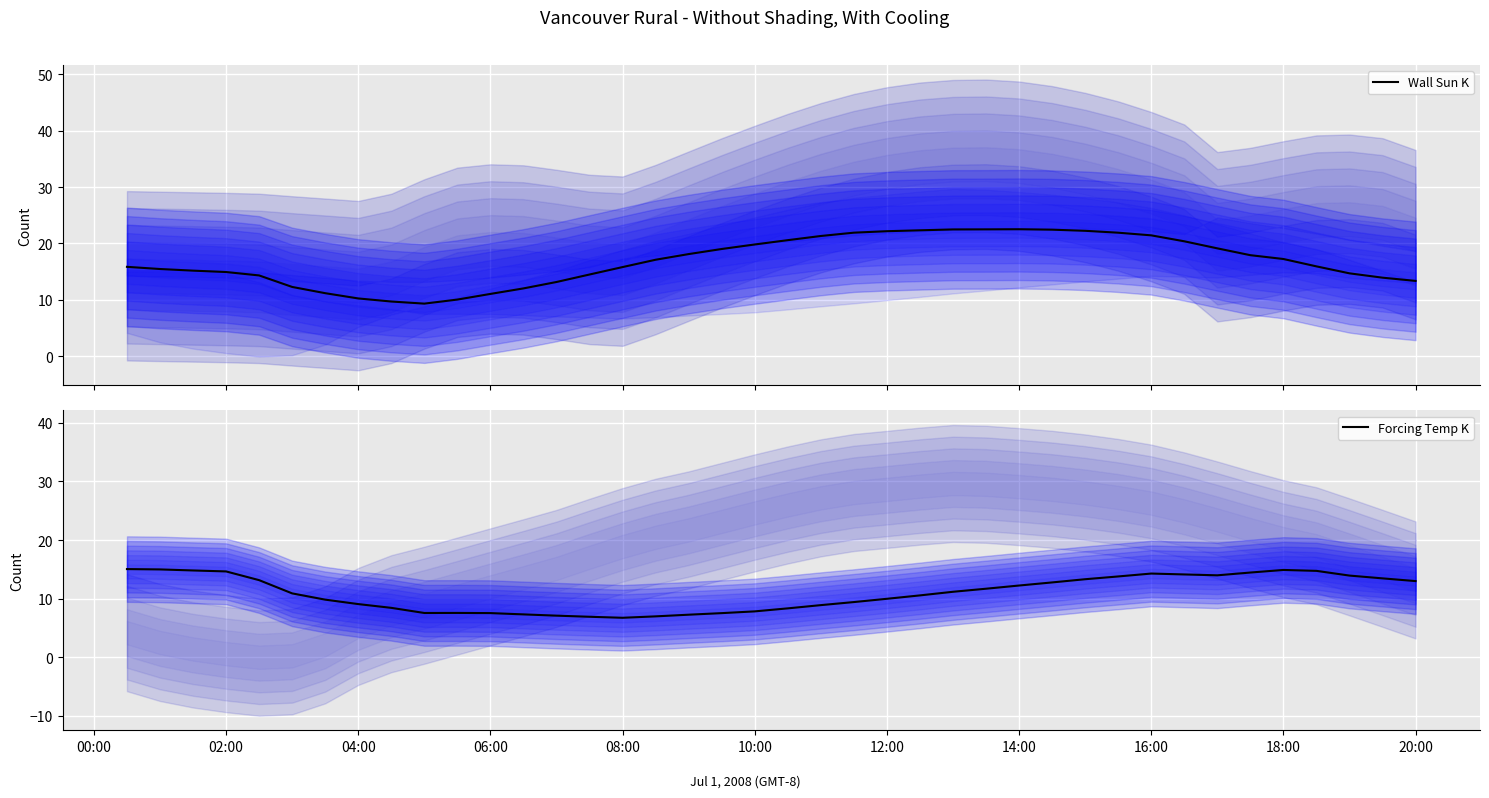

True or false: Wall Sun K and Forcing Temp K cross at least once.

False